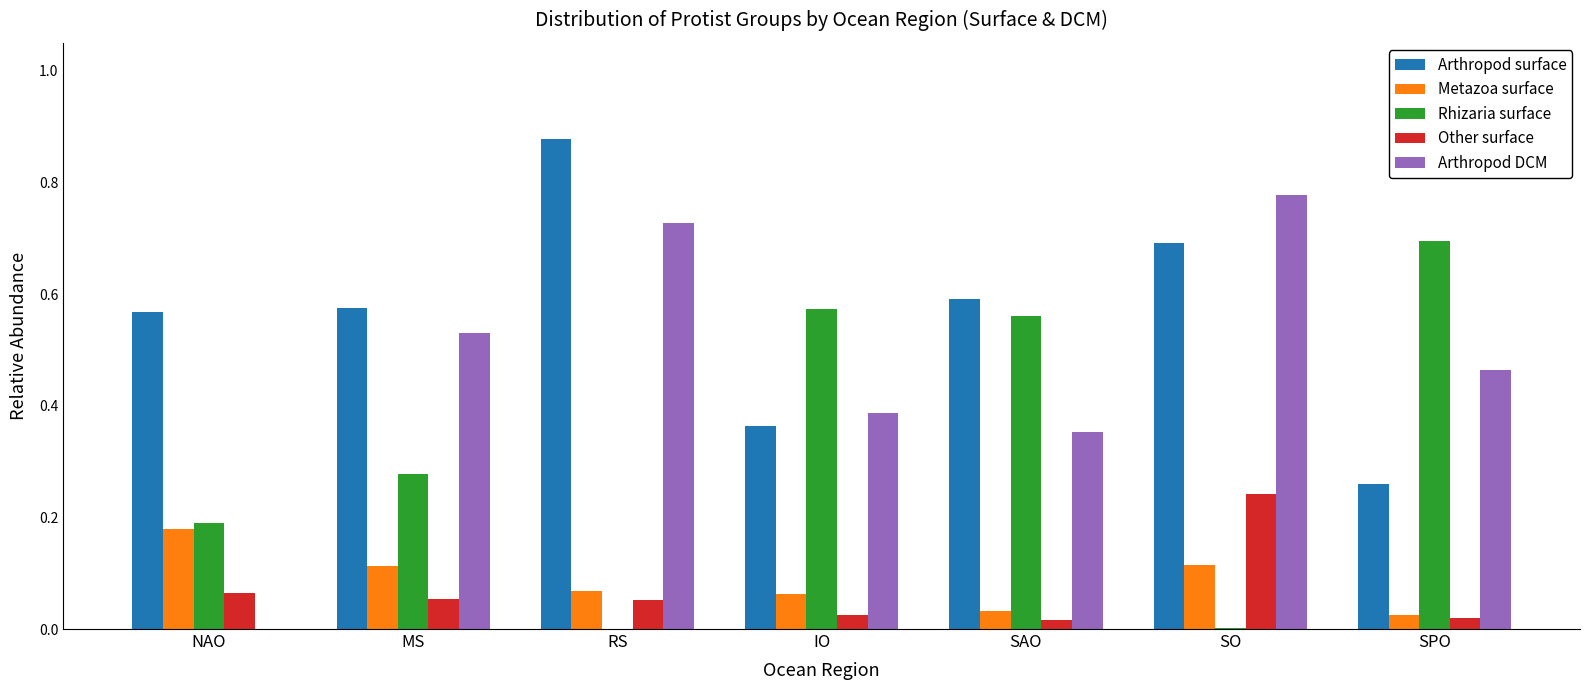

Which series changed the most between NAO and SO?

Arthropod DCM